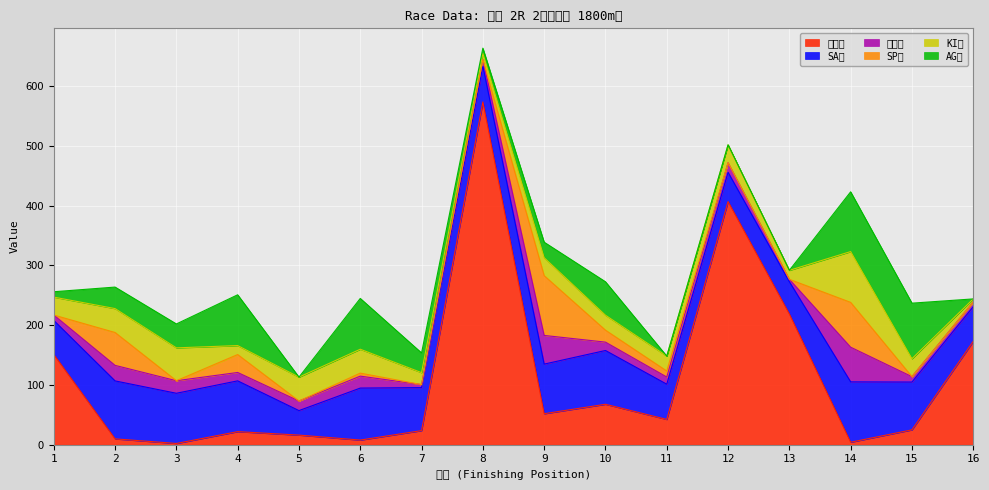

At which label is KI値 closest to 45?

2